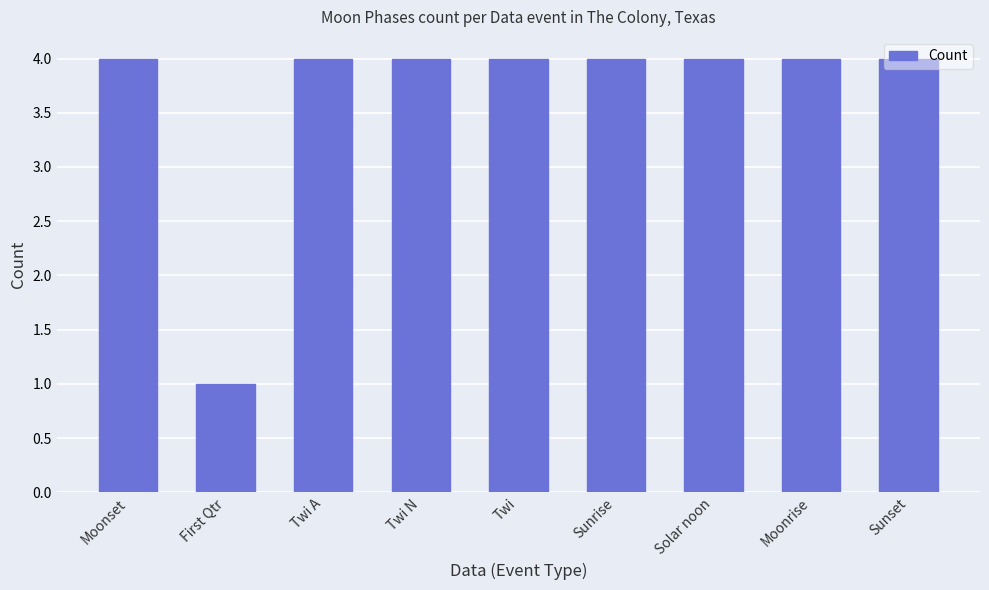

What is the value of the 7th bar from the left?

4